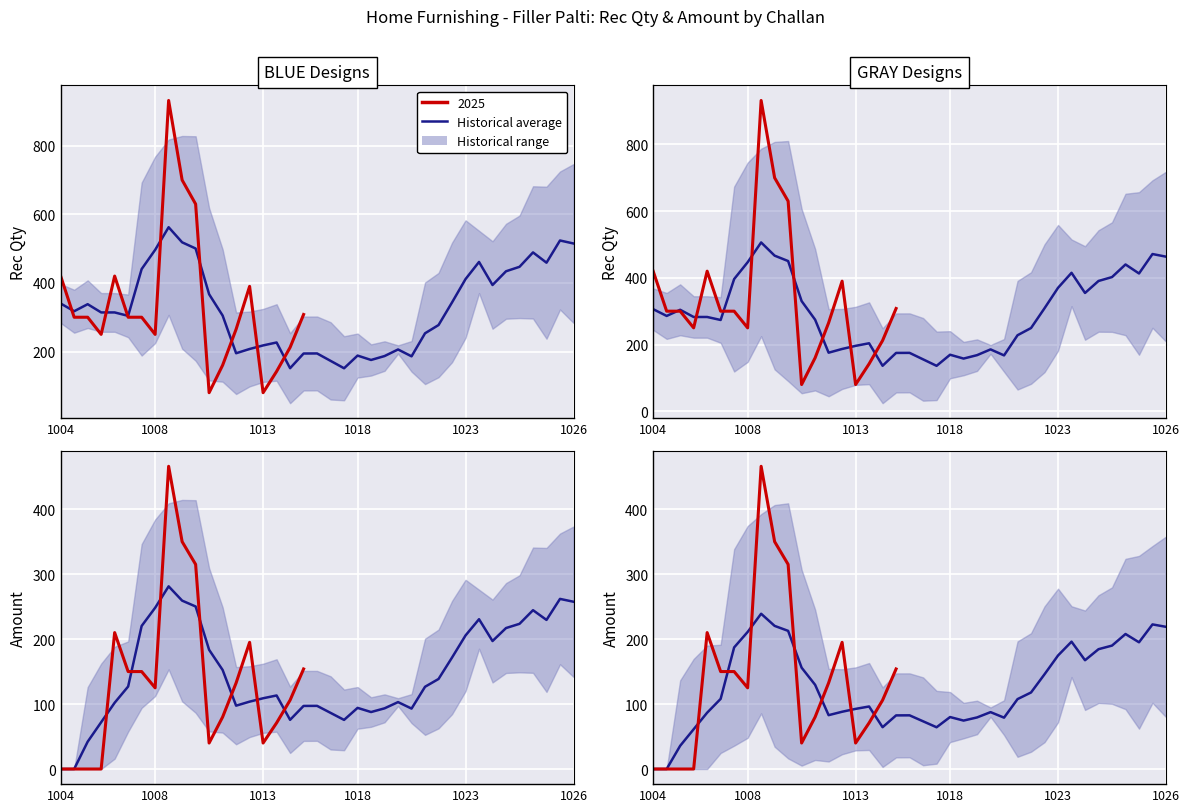

Is it true that the value at 11 is 40.2?

False